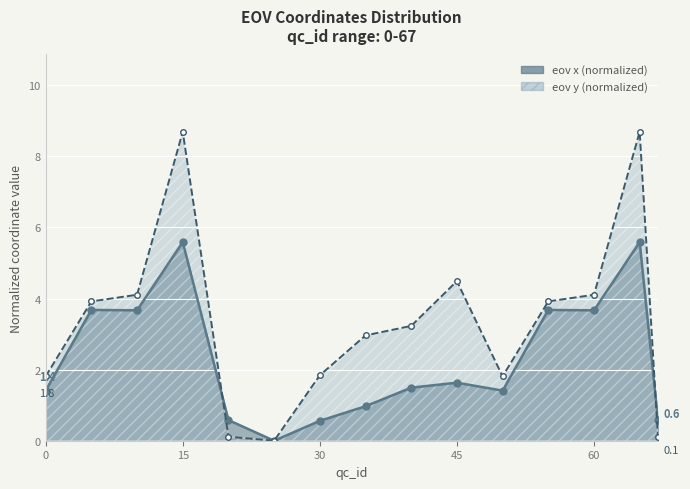

Is it true that eov y equals 1.8 at 50?

True